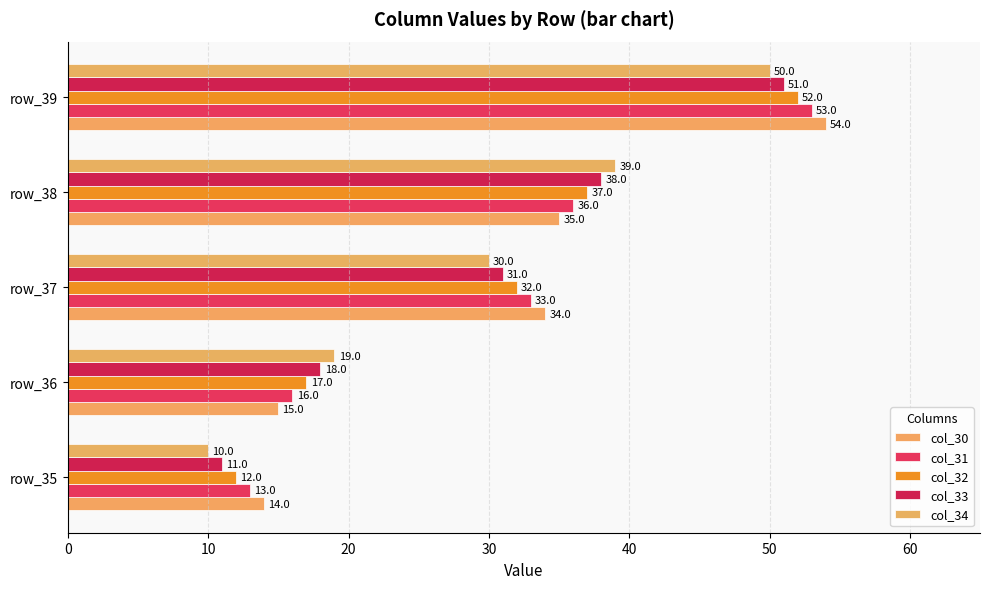

How many categories are shown in the chart?

5